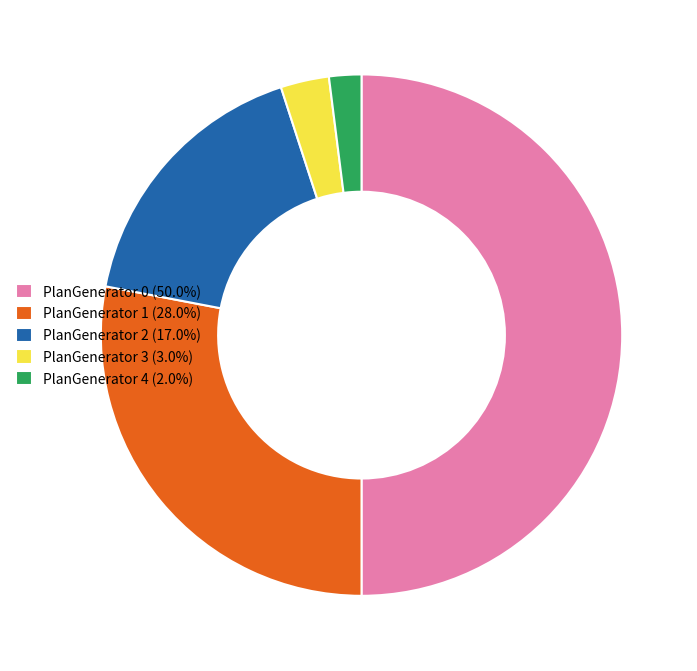

Is it true that PlanGenerator 0 is 43% of the pie?

False